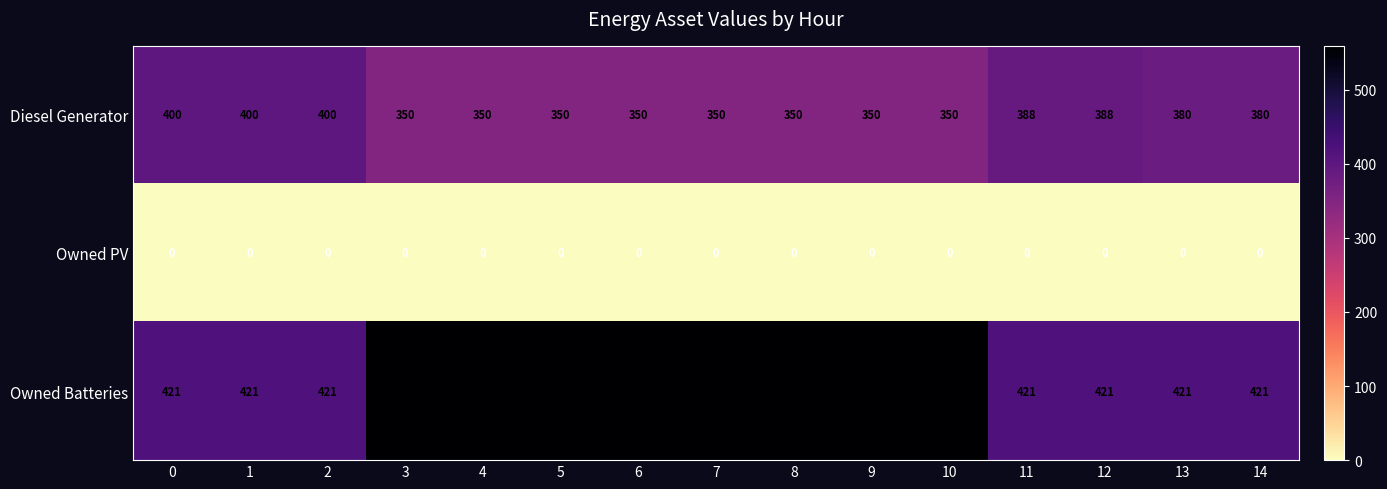

How many Owned Batteries values are between 421 and 559?

15